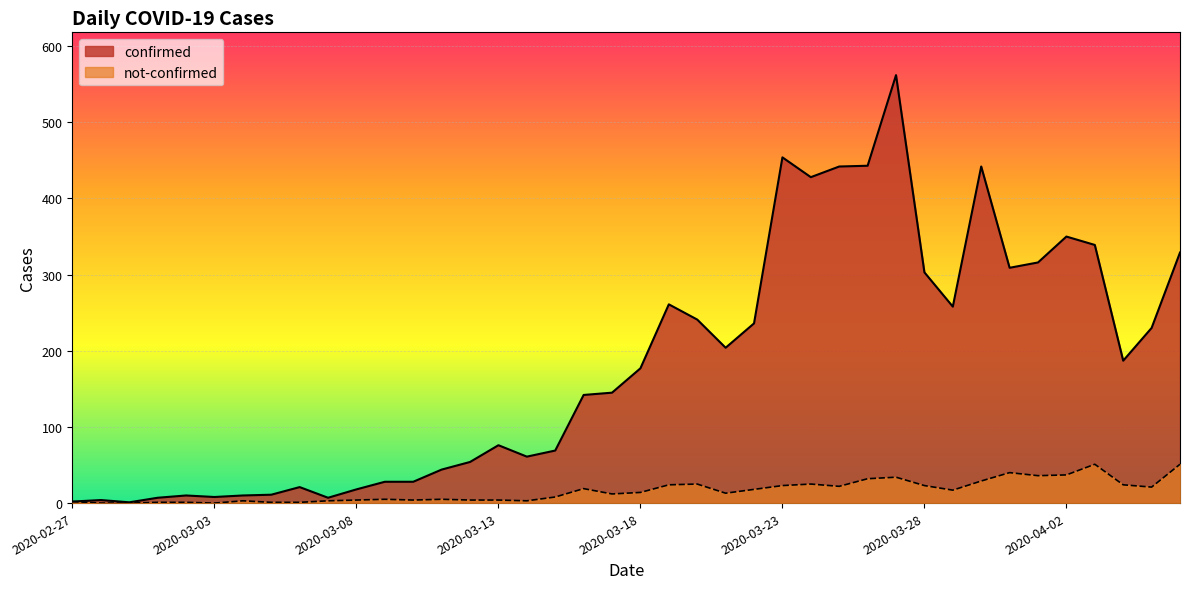

What is the greatest value displayed?

562